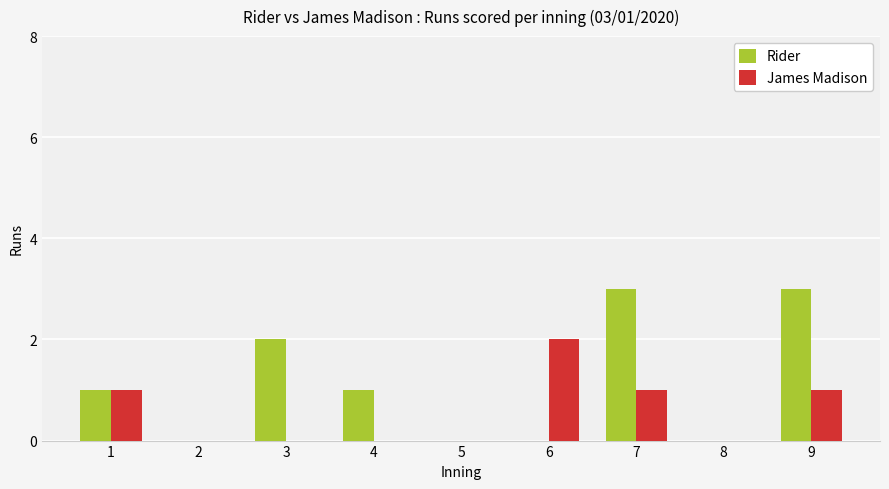

True or false: Rider has a value of 0 at 2.

True